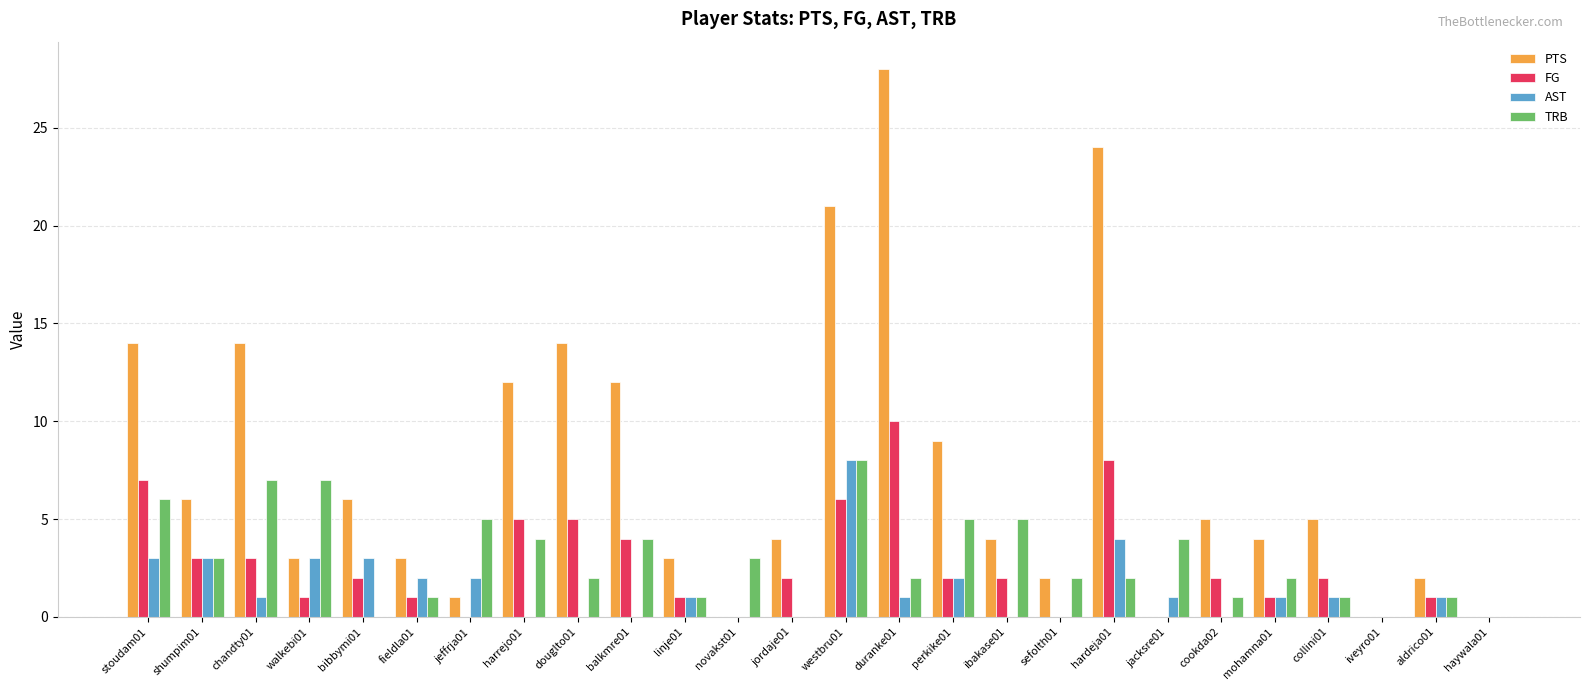

How many data points does each series have?

26